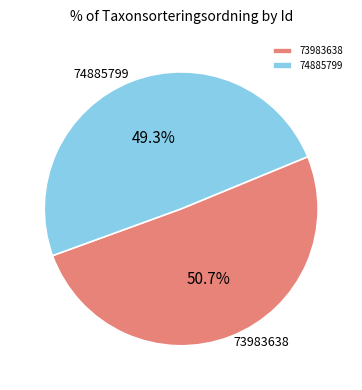

Do 74885799 and 73983638 together represent more than half of the pie?

Yes